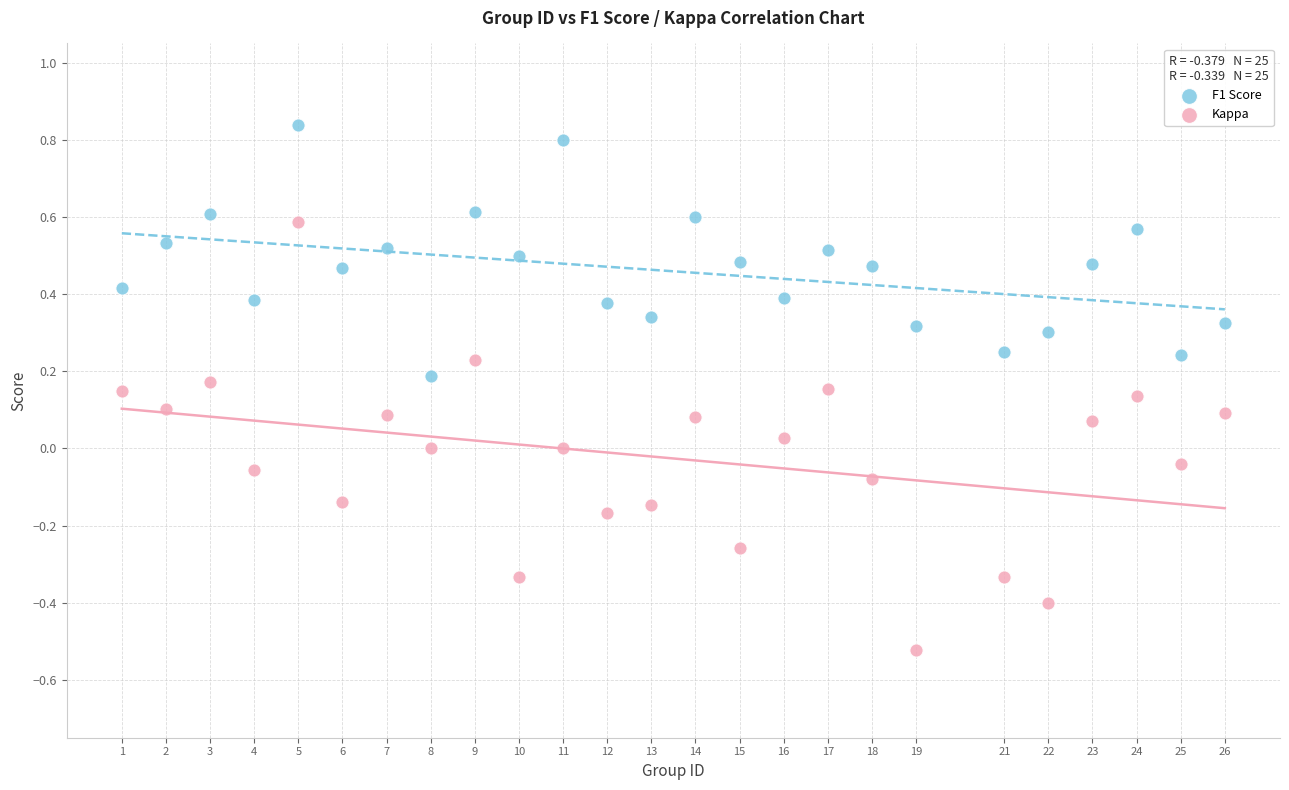

Which series has the widest spread of Y values?

Kappa